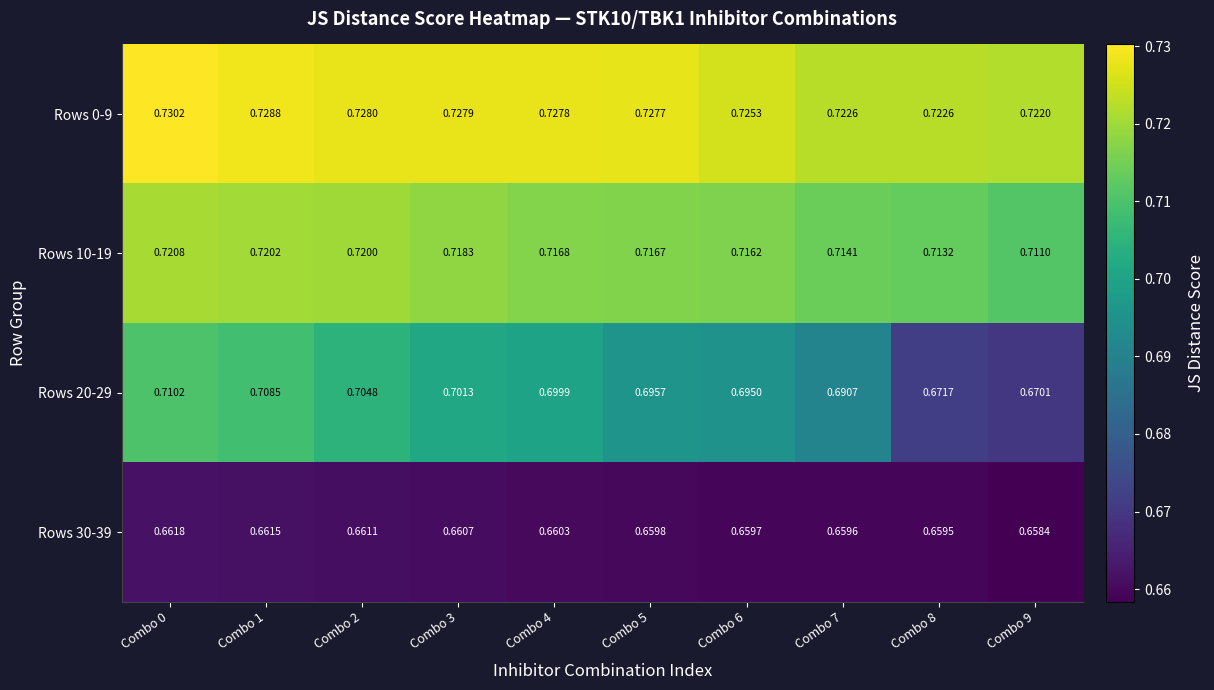

Is the value of Rows 20-29 at Combo 1 greater than the value of Rows 10-19 at Combo 1?

No